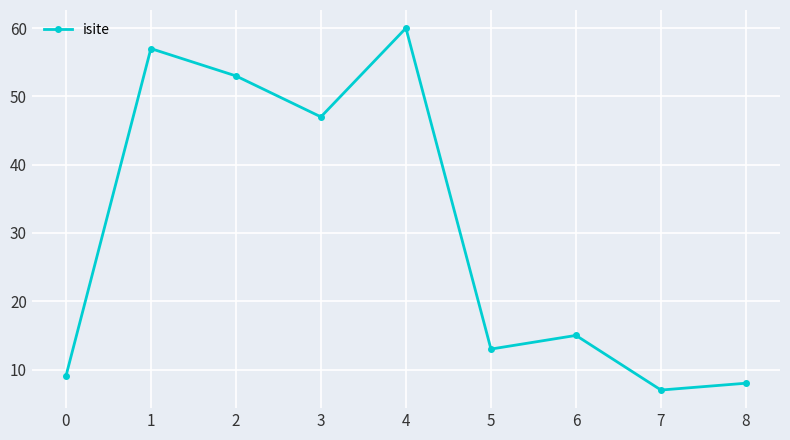

What is the difference between the maximum and minimum values?

53